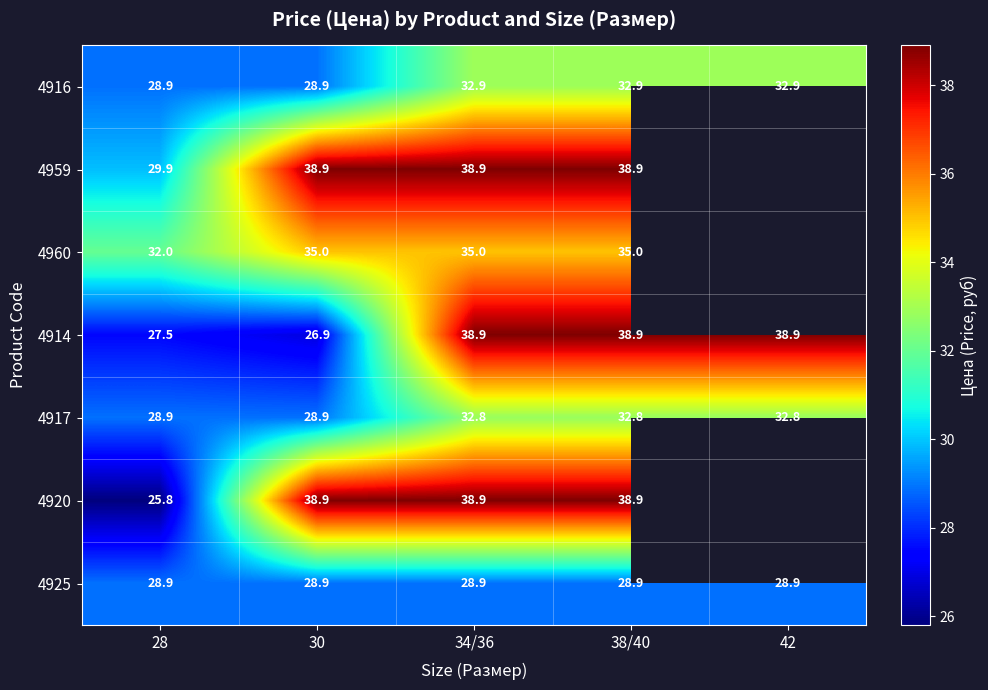

What is the lowest value of the 4917 series?

28.9